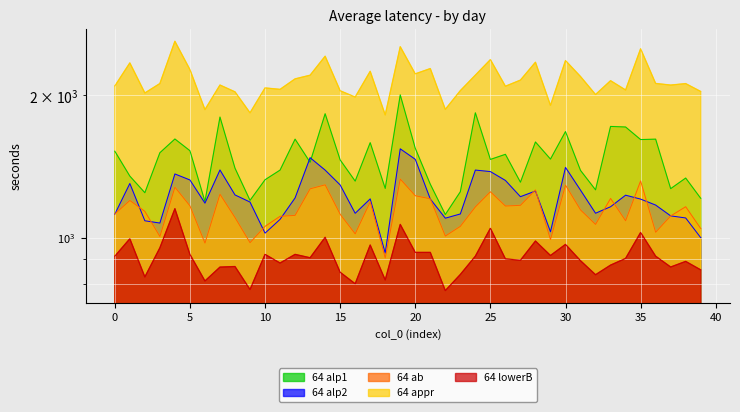

What is the lowest value of the 64 lowerB series?

773.0